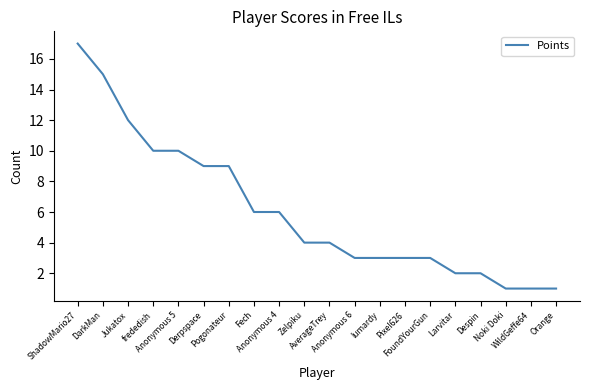

What is the maximum value shown in the chart?

17